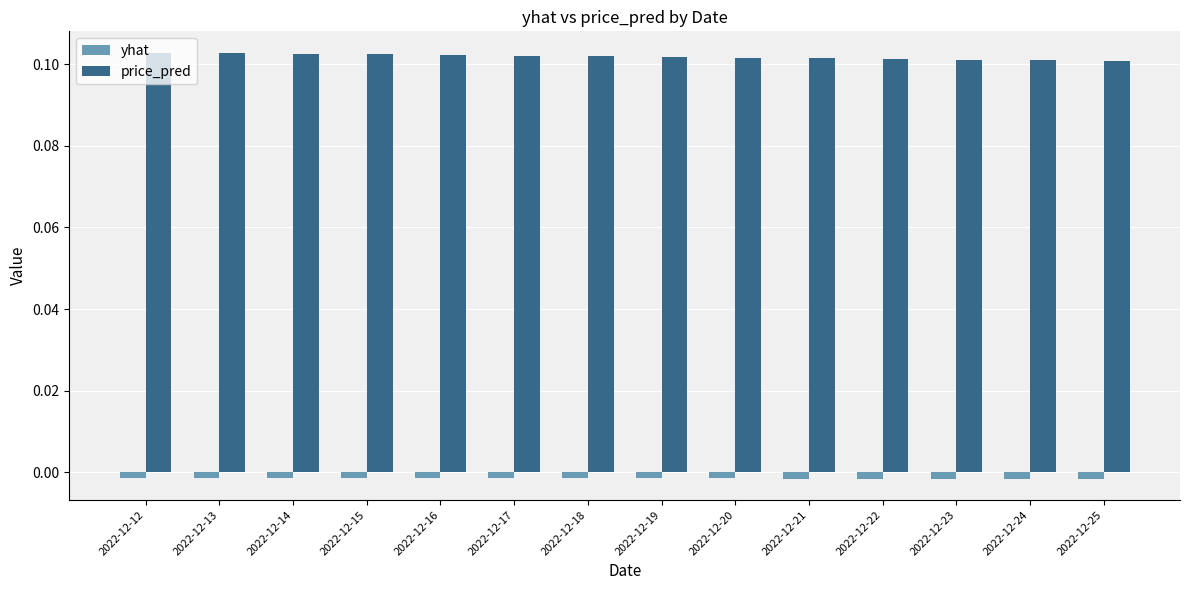

At how many categories does at least one series exceed 0?

14